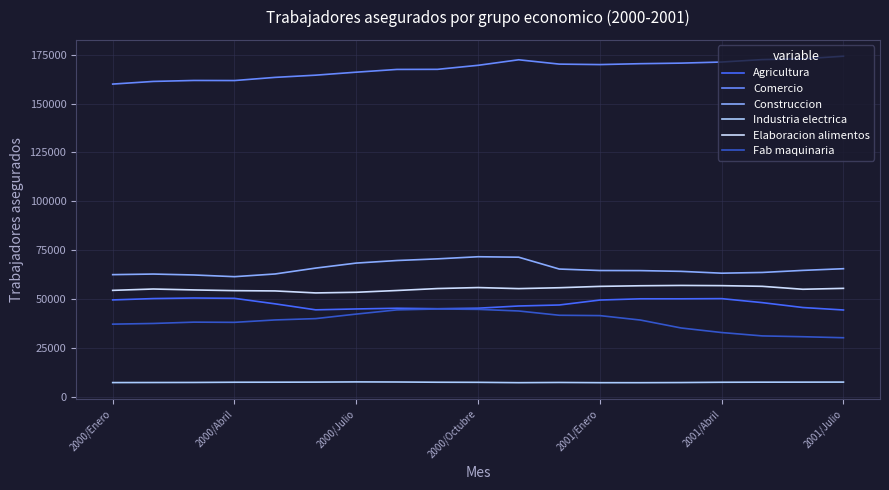

How many lines are shown in the chart?

6